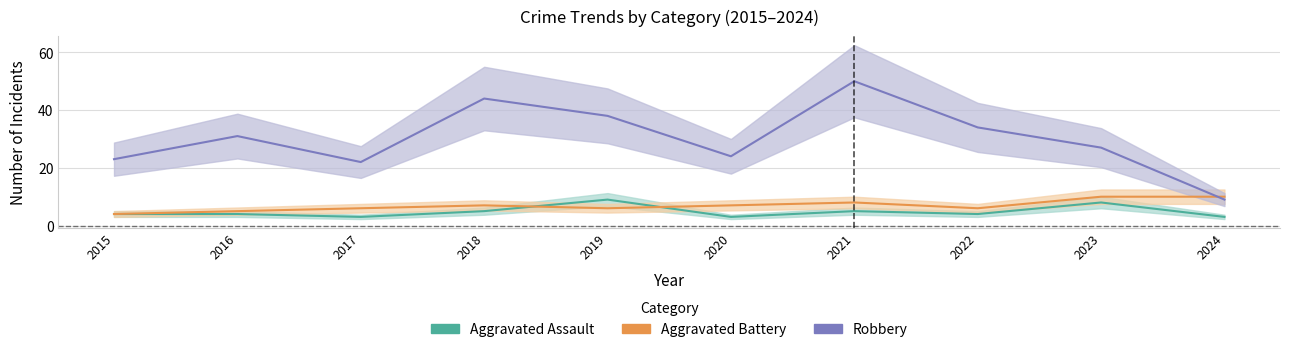

What is the greatest value displayed?

50